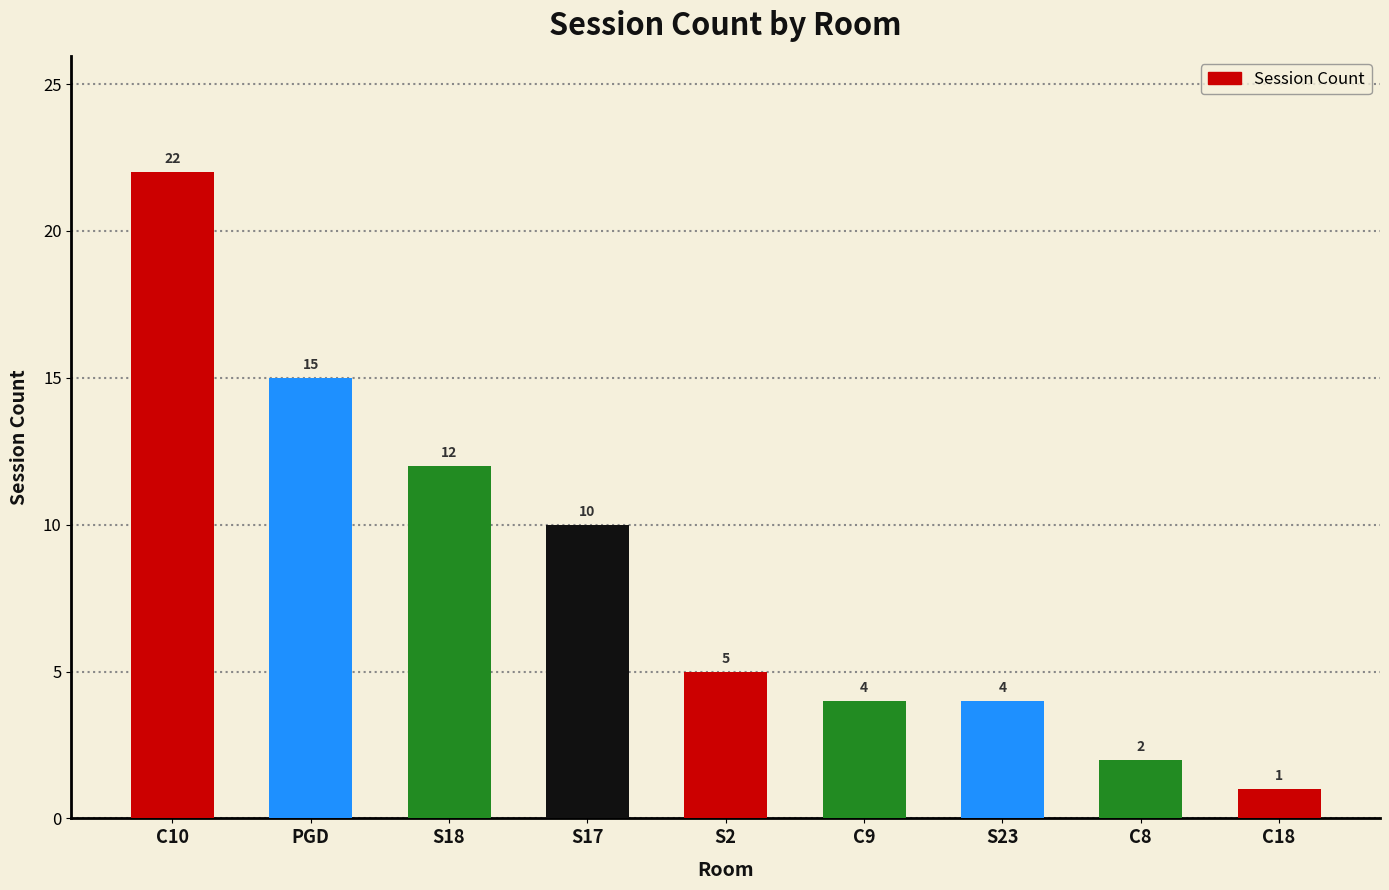

What is the label of the 2nd bar from the left?

PGD